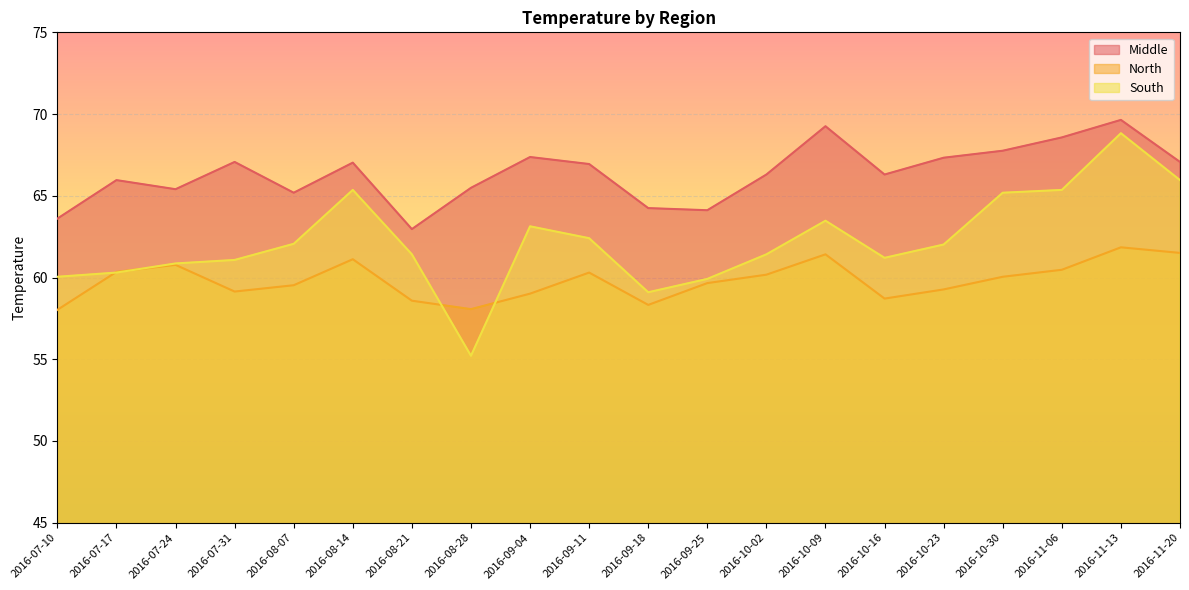

What is the average value of the Middle series?

66.4